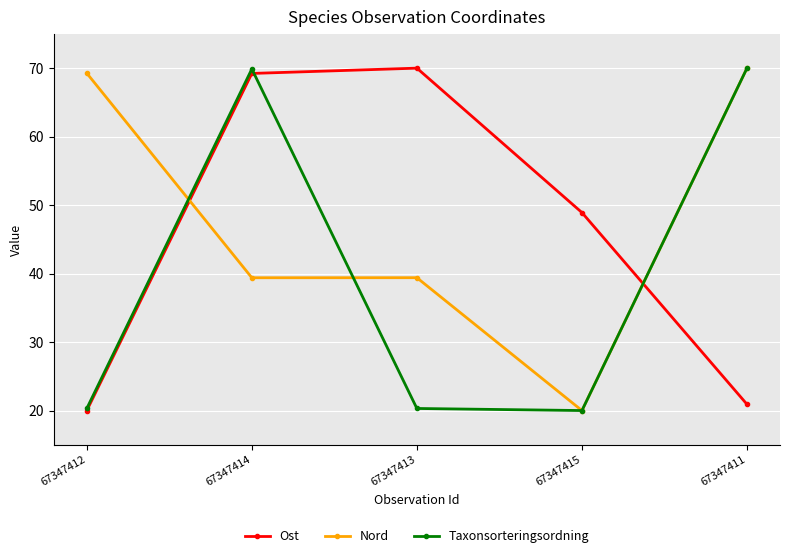

The value of Ost at 67347413 is 103.4. True or false?

False